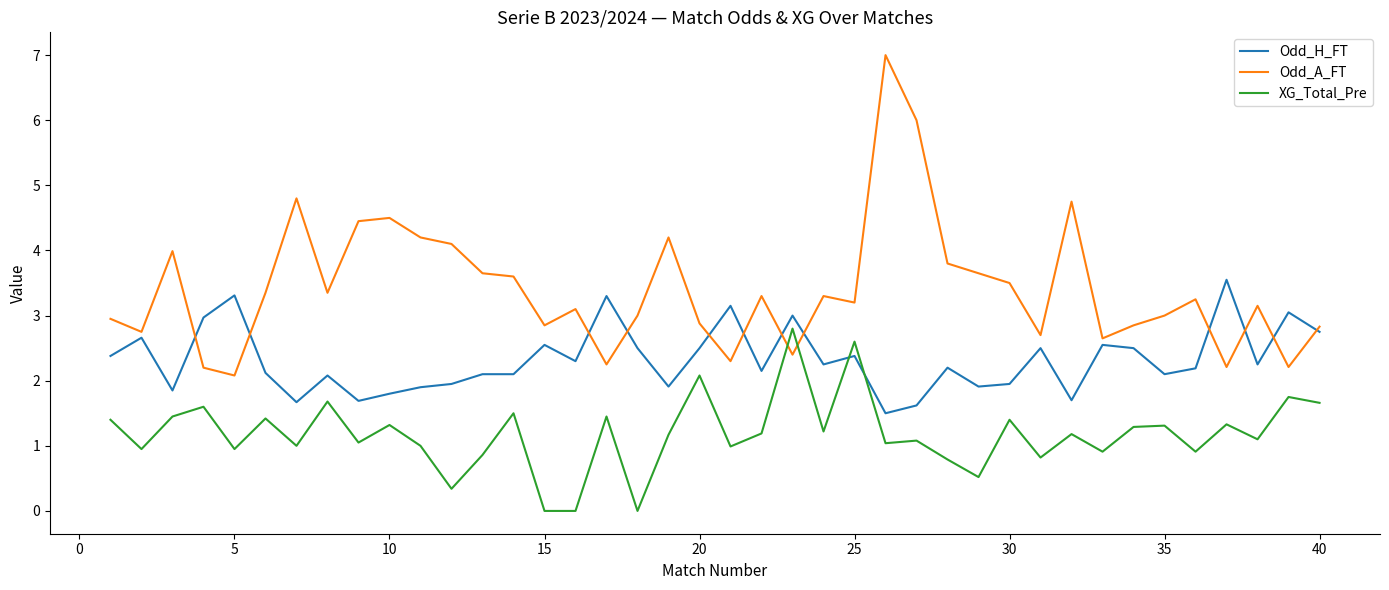

List the series in order of their overall mean, lowest first.

XG_Total_Pre, Odd_H_FT, Odd_A_FT